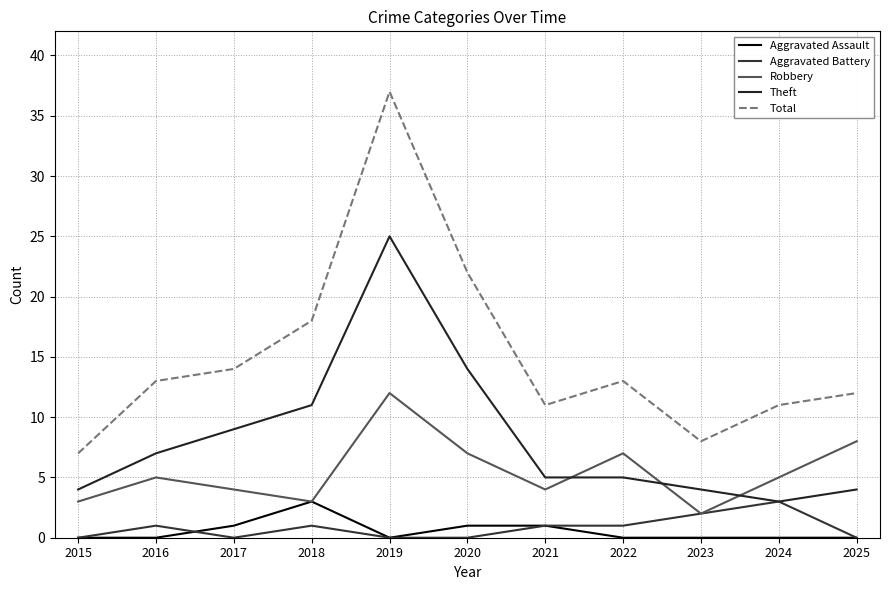

At which label does Robbery first exceed 5?

2019